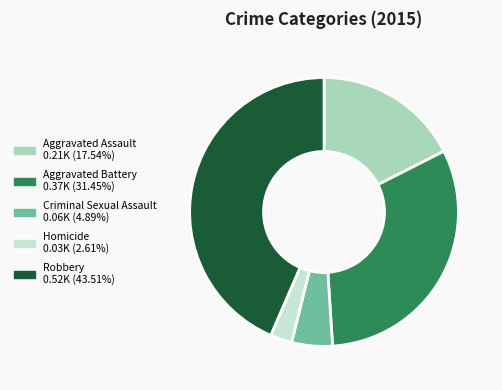

Does any single category account for the majority?

No